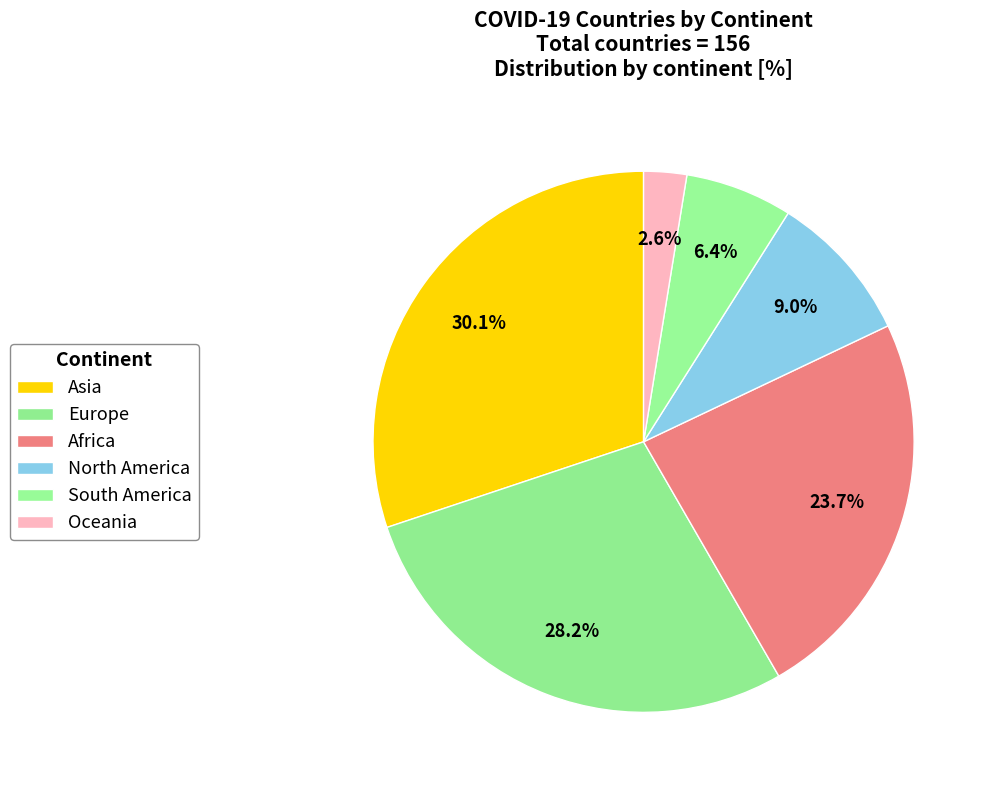

How many slices are in this pie chart?

6